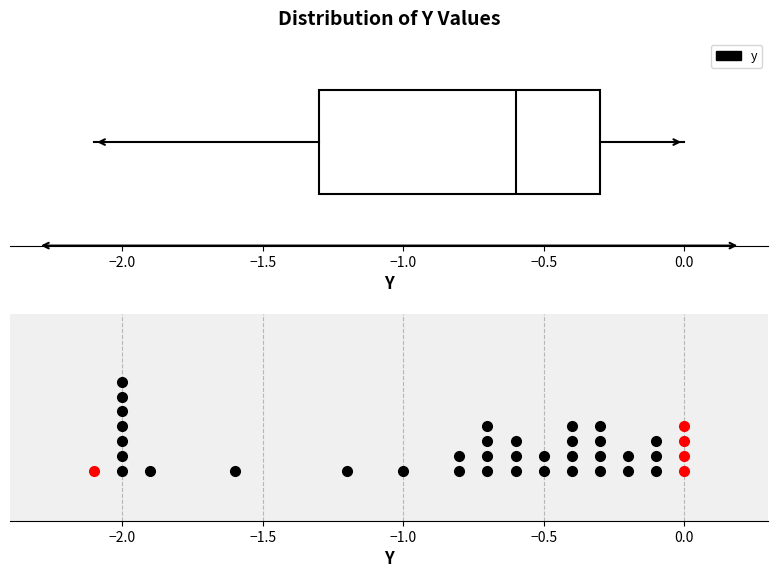

Read this box plot against the x-axis: the position of the median line, the range covered by the box, and the ends of both whiskers. The values are not printed on the chart, so give them approximately, as read against the axis.

median -0.6, box -1.3 to -0.3, whiskers -2.1 to 0.0